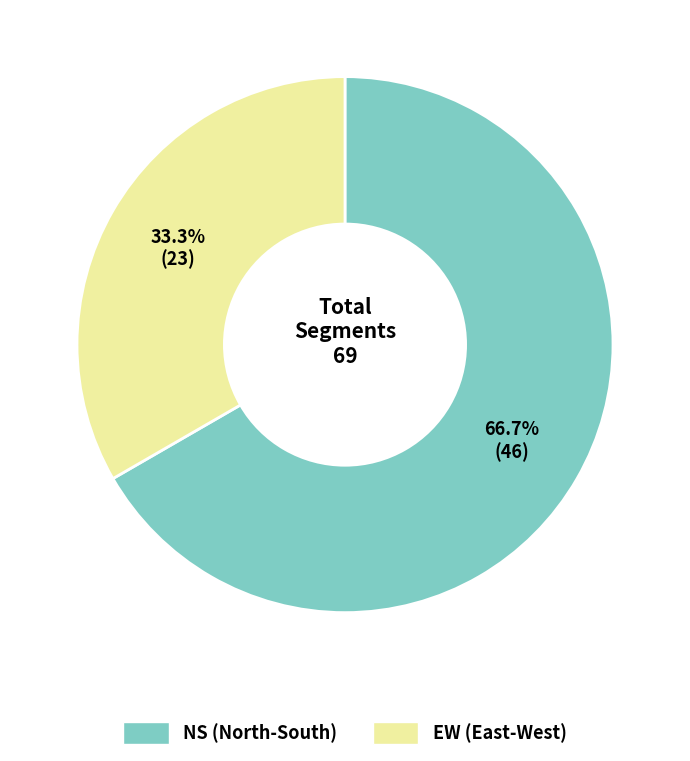

What percentage is the NS slice, to the nearest percent?

67%